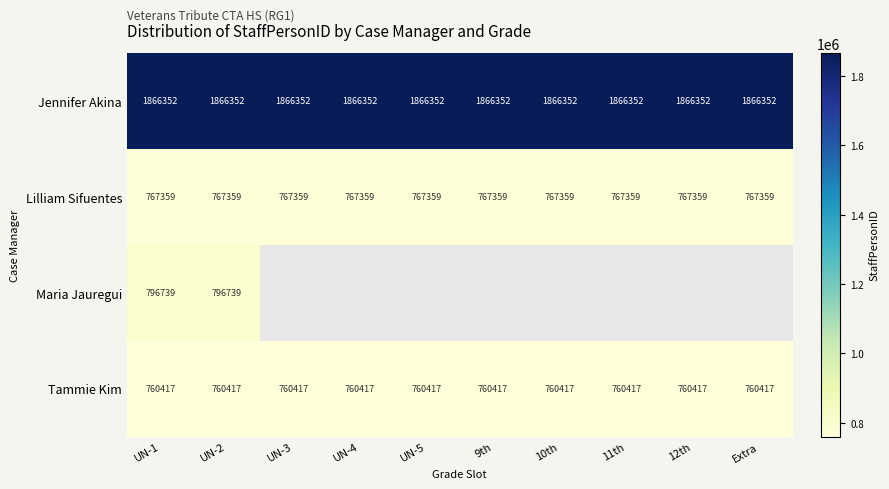

Is the value of Jennifer Akina at UN-4 greater than the value of Tammie Kim at UN-1?

Yes